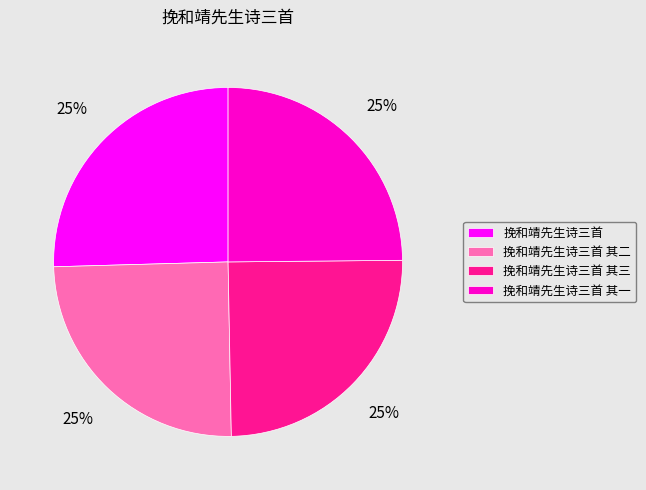

True or false: 挽和靖先生诗三首 accounts for 36% of the total.

False